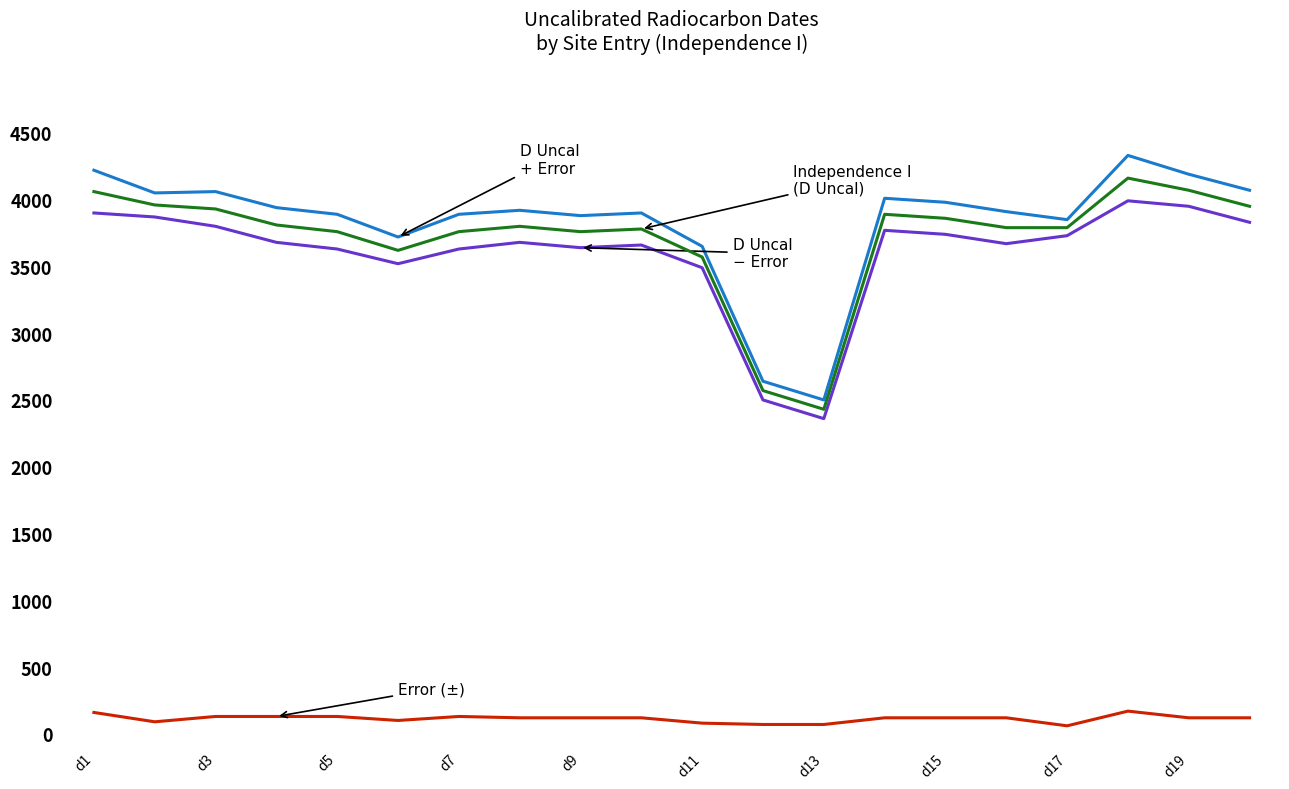

How many lines are shown in the chart?

4